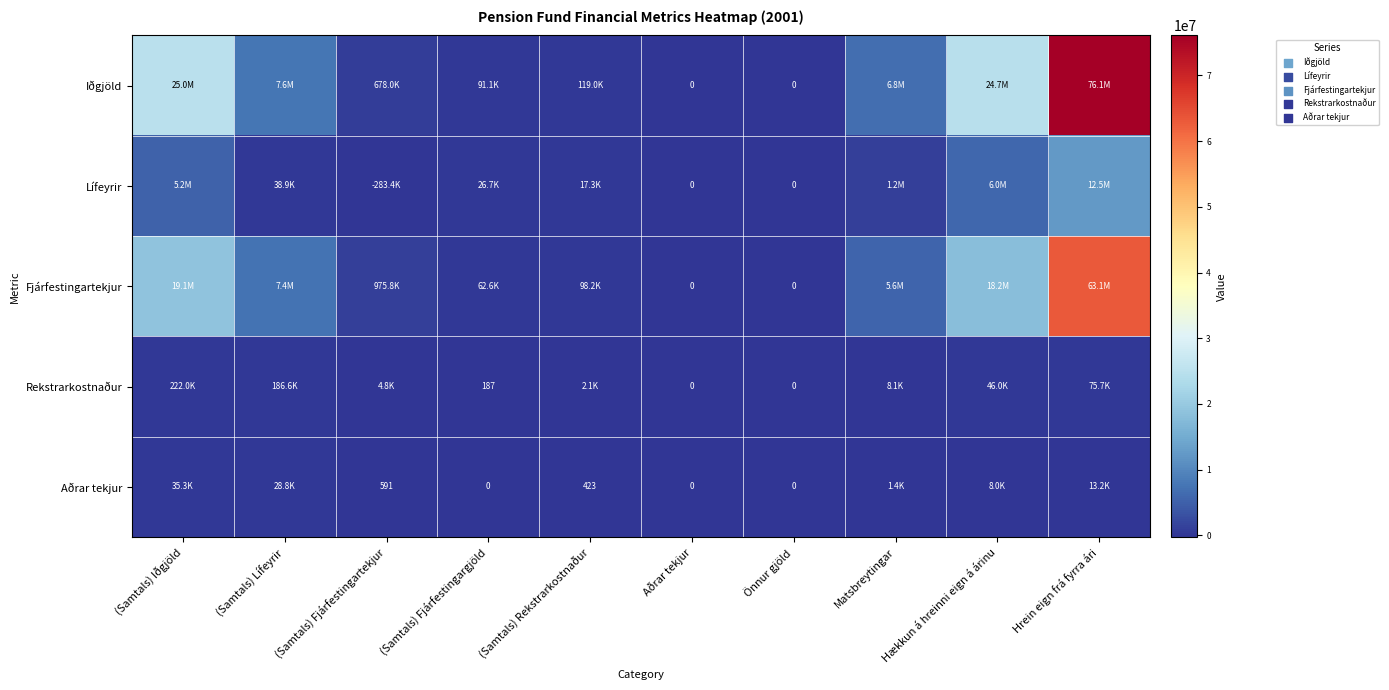

What is the approximate value of Aðrar tekjur at Matsbreytingar?

1406.0